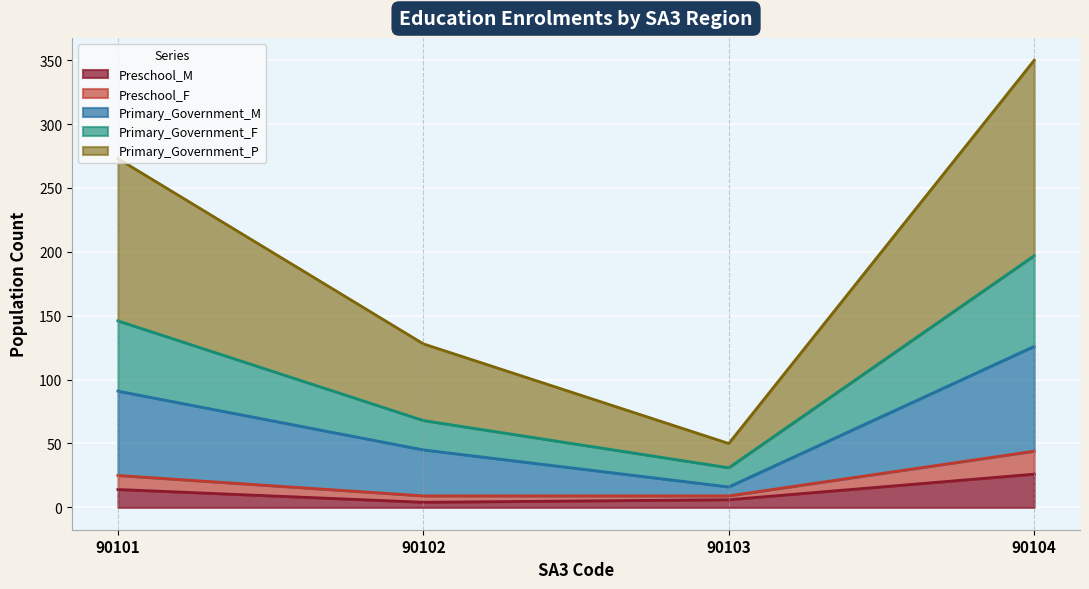

At which label is Preschool_M closest to 15?

90101